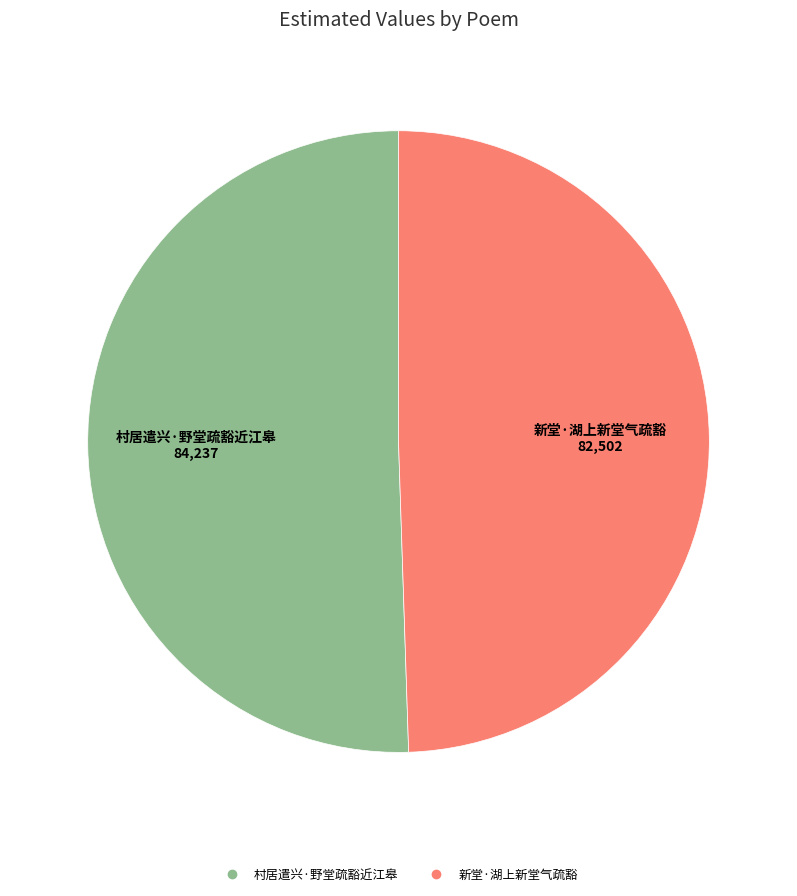

Which has a higher value, 新堂·湖上新堂气疏豁 or 村居遣兴·野堂疏豁近江皋?

村居遣兴·野堂疏豁近江皋